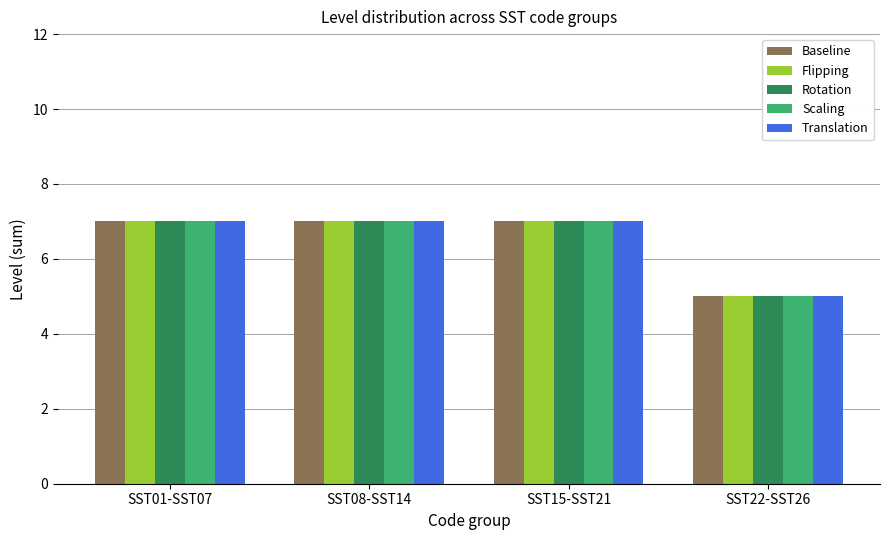

What position from the left is SST22-SST26?

4